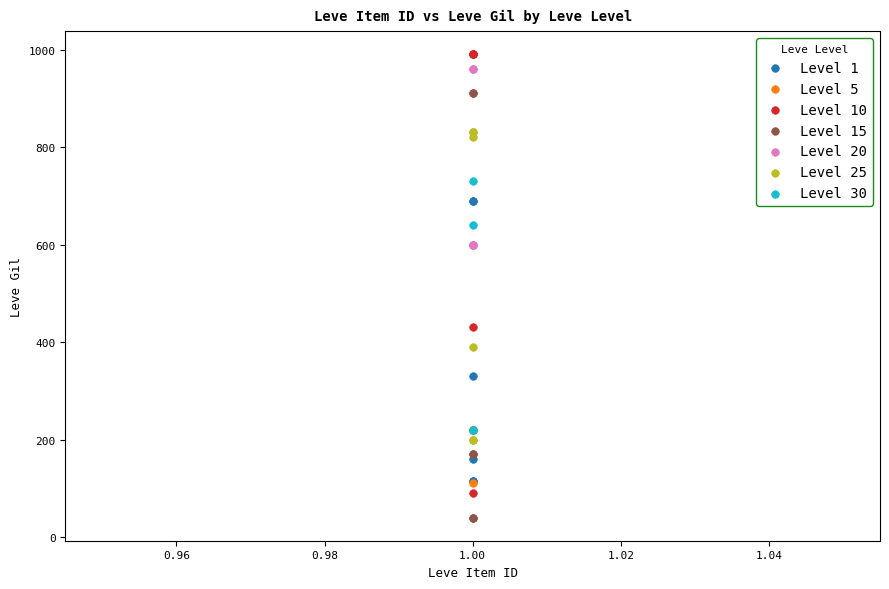

Which series reaches the maximum Y coordinate?

Level 10